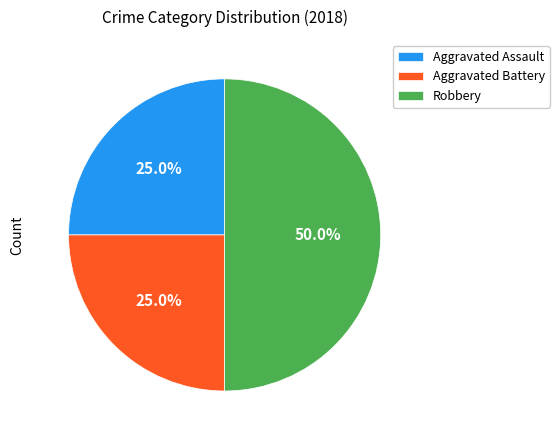

What percentage do Robbery and Aggravated Assault together represent?

75.0%